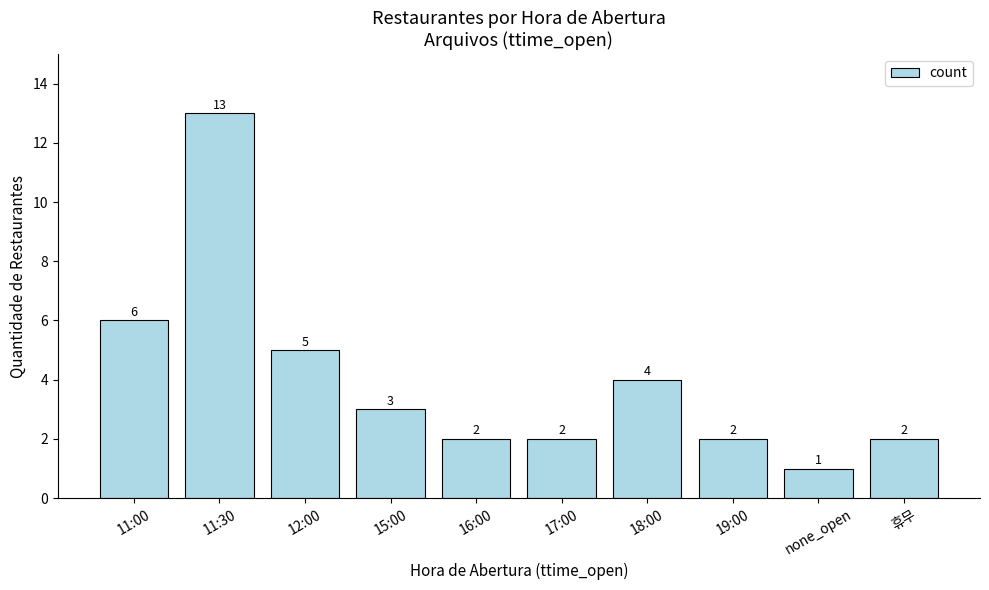

What is the smallest value displayed?

1